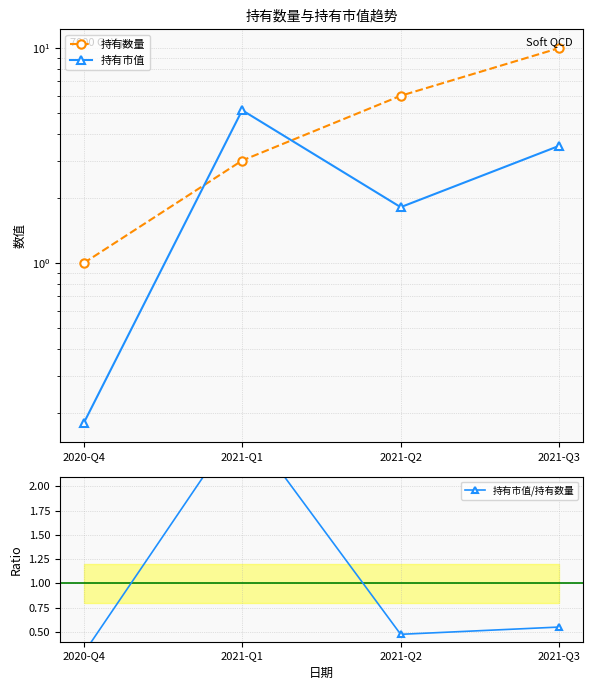

Where does the 持有市值 series first go above 3?

2021-Q1